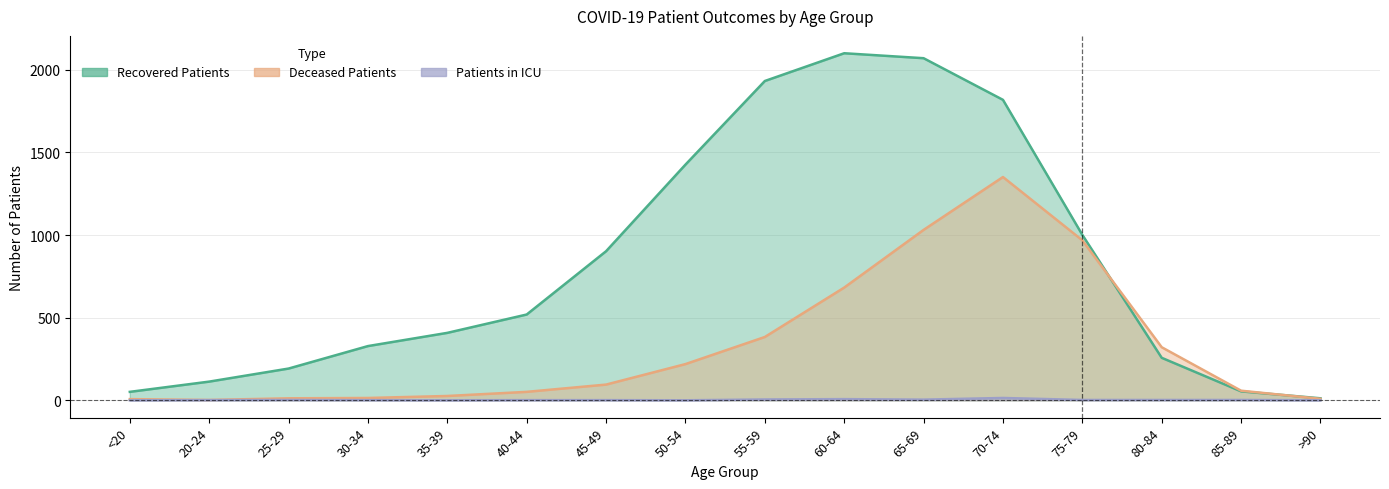

Reading left to right, list all the values displayed in this chart.

recovered_patients: 51	113	192	328	408	519	902	1426	1932	2100	2070	1818	1001	257	54	12
deceased_patients: 7	2	12	14	26	51	95	219	383	682	1031	1351	968	321	58	9
patients_in_icu: 0	1	2	1	0	1	1	0	5	7	4	14	2	2	2	0